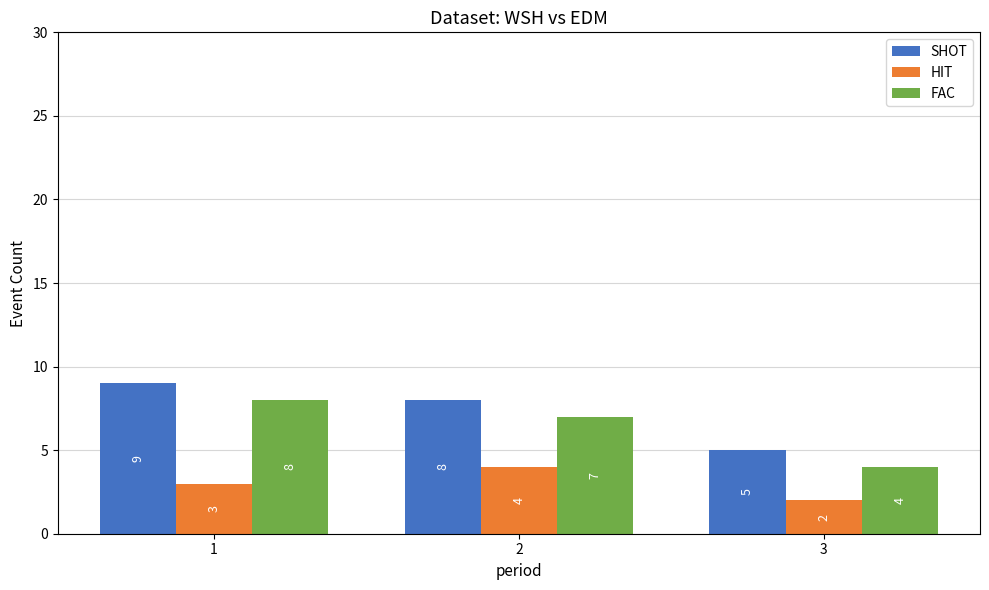

Does the chart contain stacked bars?

No